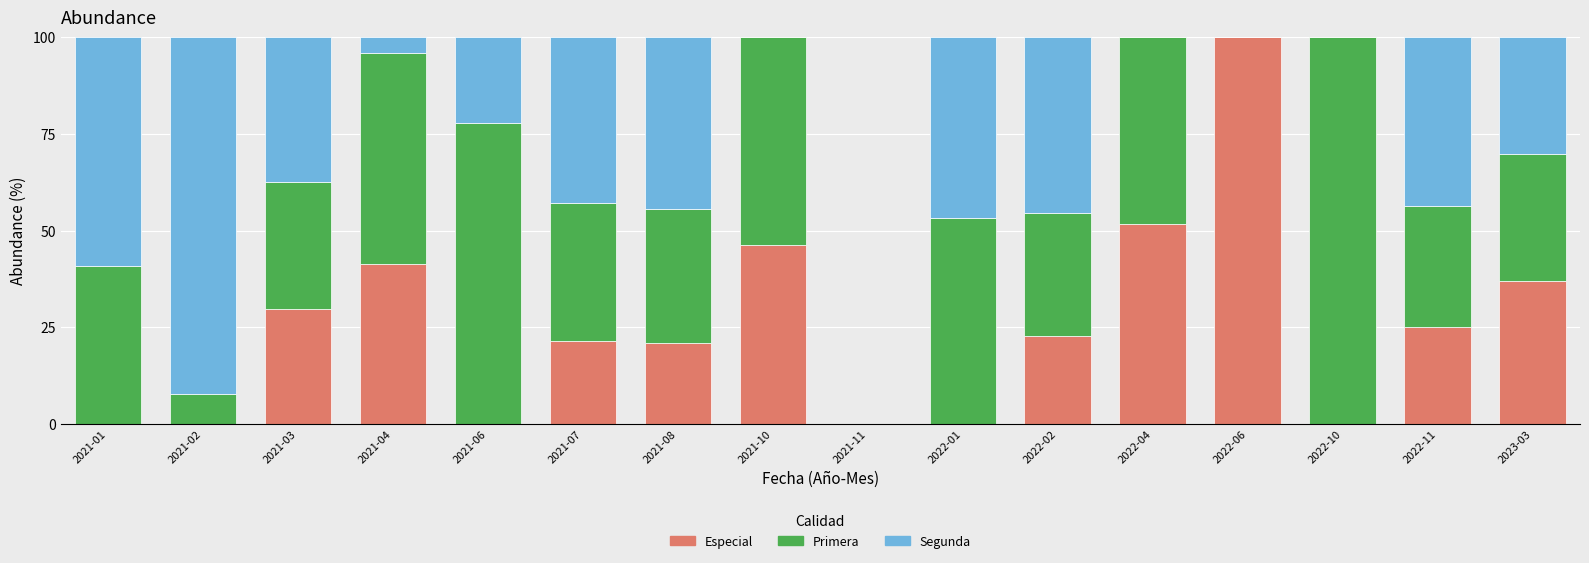

What is the maximum value for Especial?

100.0